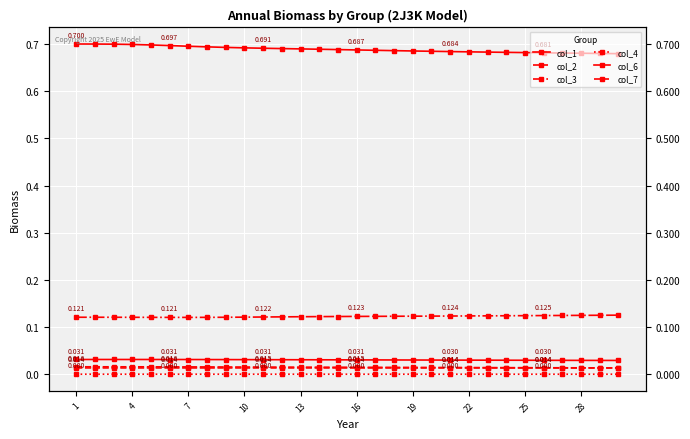

The col_6 series shows 0.0 at 11. True or false?

False